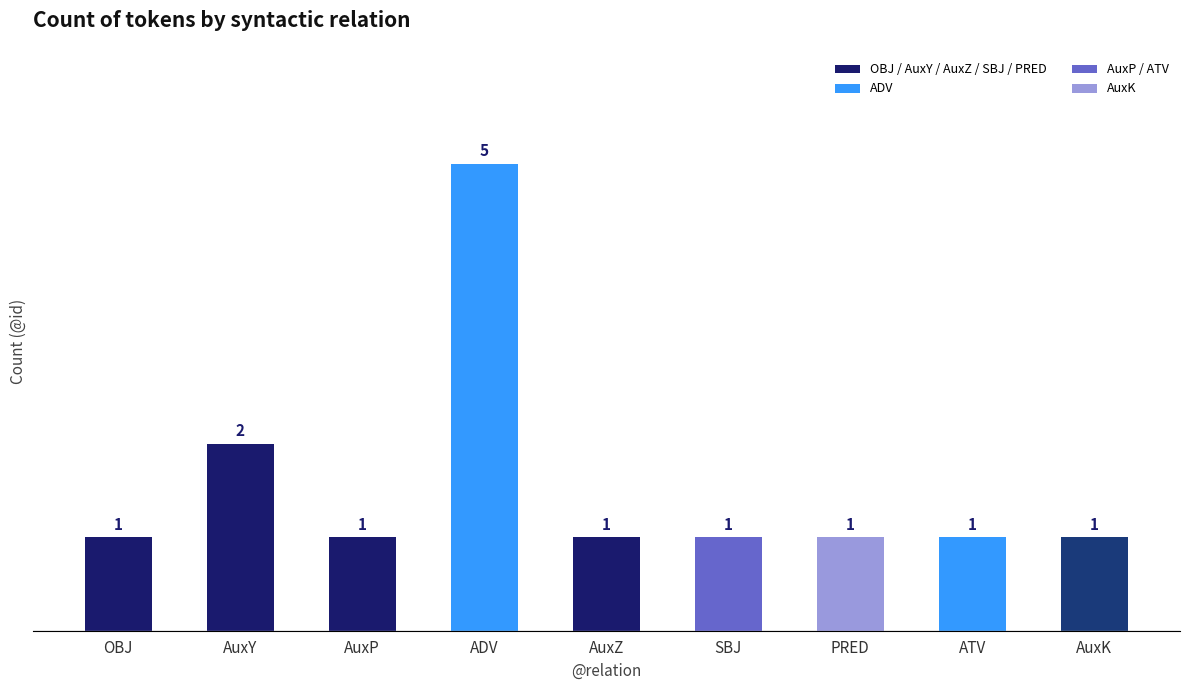

Which has a higher value, AuxK or AuxY?

AuxY